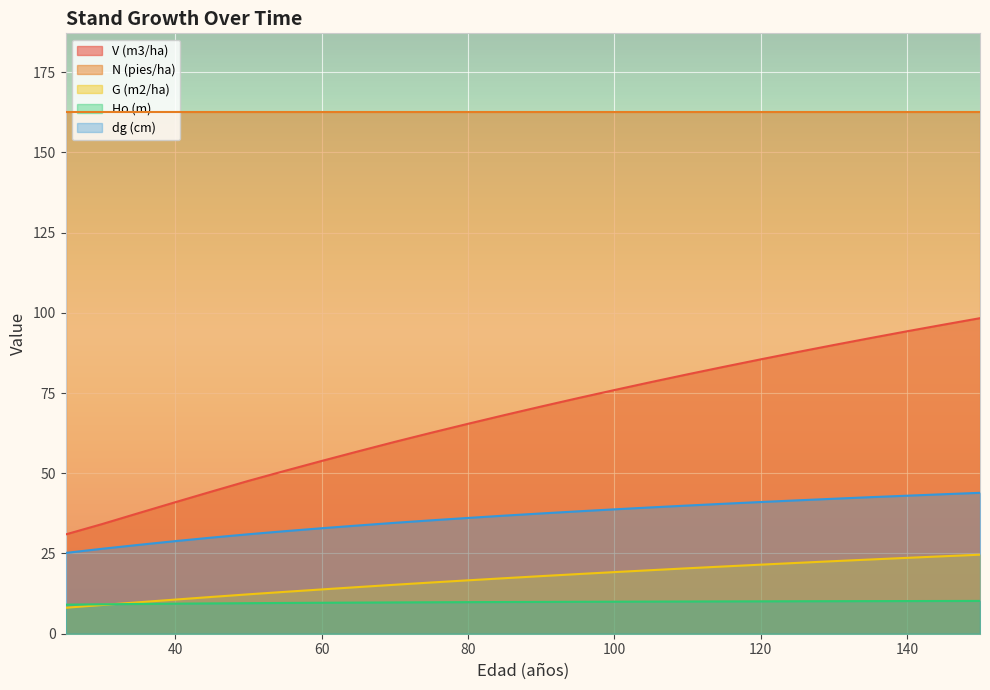

What is the sum of all V (m3/ha) values?

1759.7